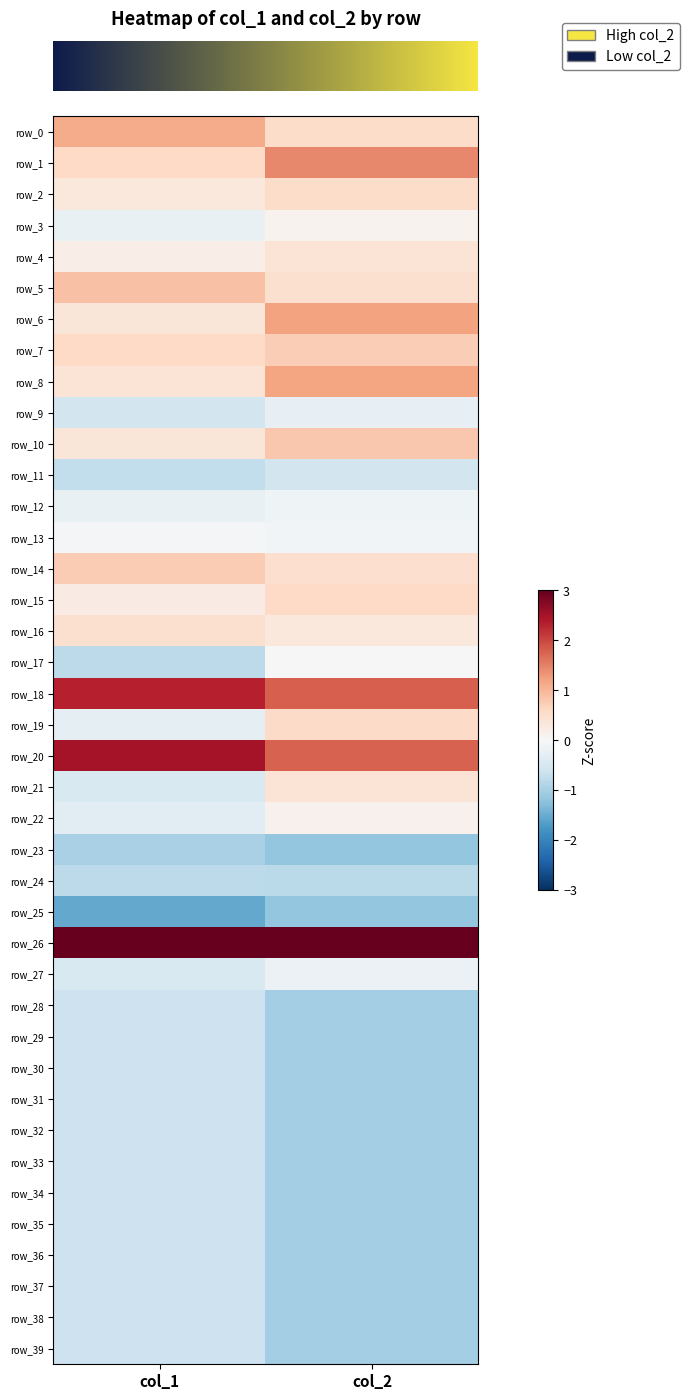

At which category is the sum across all series the highest?

col_1